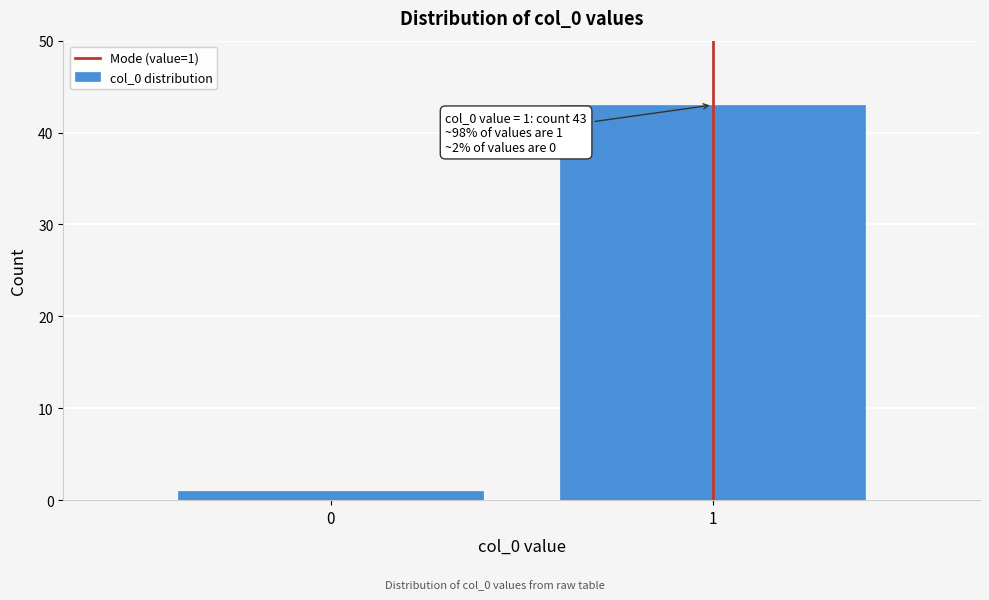

Reading right to left, extract all data points from this chart.

1=43	0=1